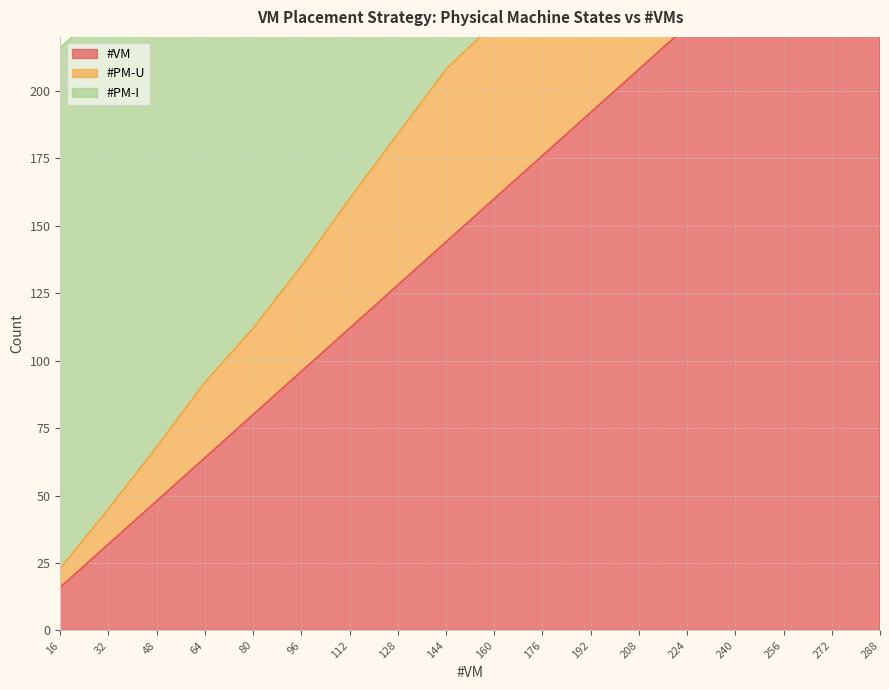

How many data points in #PM-U are less than 225?

9